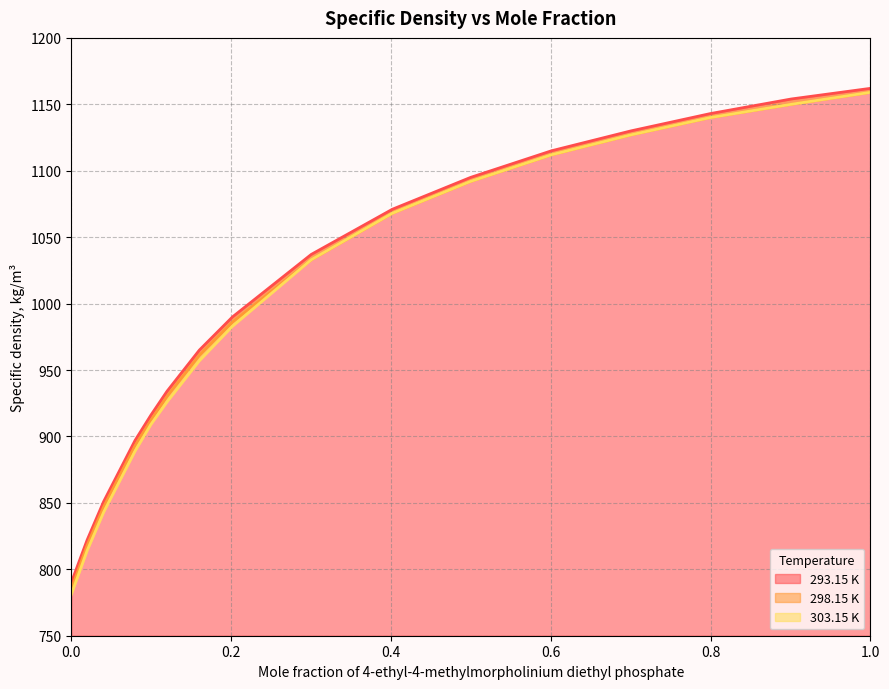

Reading left to right, what are all the values shown in this chart?

293.15 K: 790	822	851	897	916	934	965	990	1037	1071	1095	1115	1130	1143	1154	1162
298.15 K: 785	818	847	893	912	930	961	986	1033	1068	1092	1112	1127	1140	1150	1159
303.15 K: 781	814	843	889	909	926	957	983	1033	1068	1092	1112	1127	1140	1150	1159